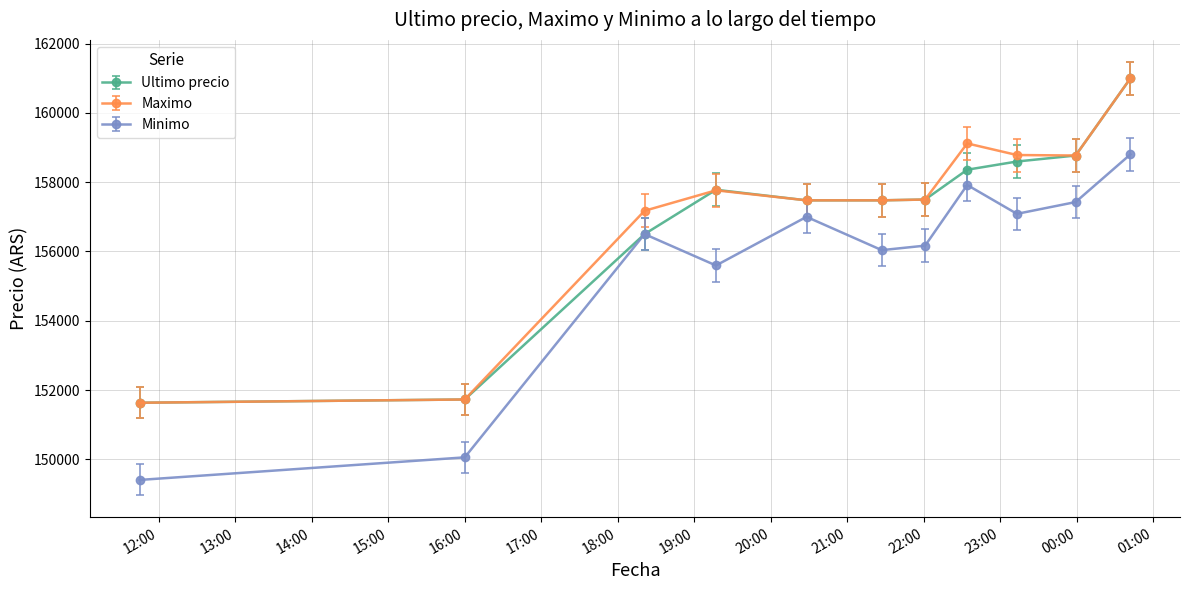

True or false: Maximo and Minimo intersect in this chart.

False